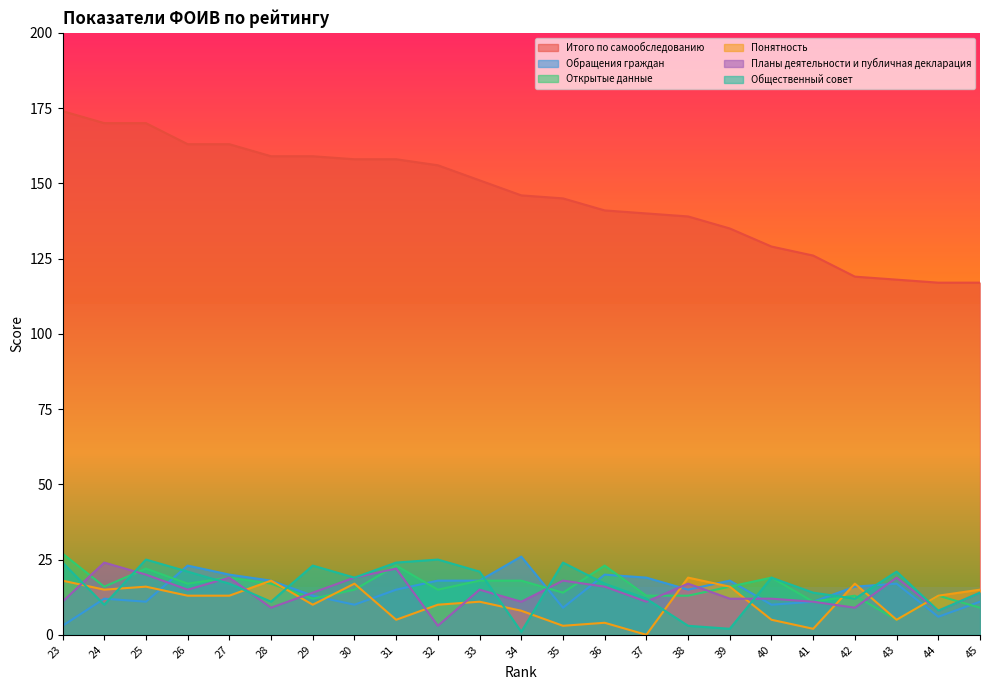

Rank the series by their maximum value, from highest to lowest.

Итого по самообследованию, Открытые данные, Обращения граждан, Общественный совет, Планы деятельности и публичная декларация, Понятность